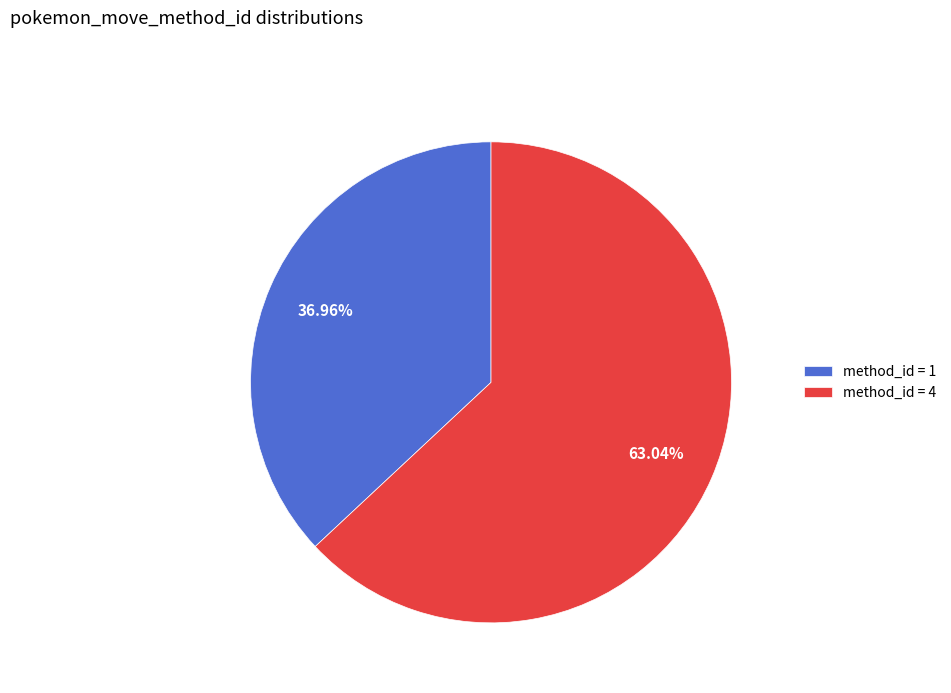

What is the majority slice?

method_id = 4